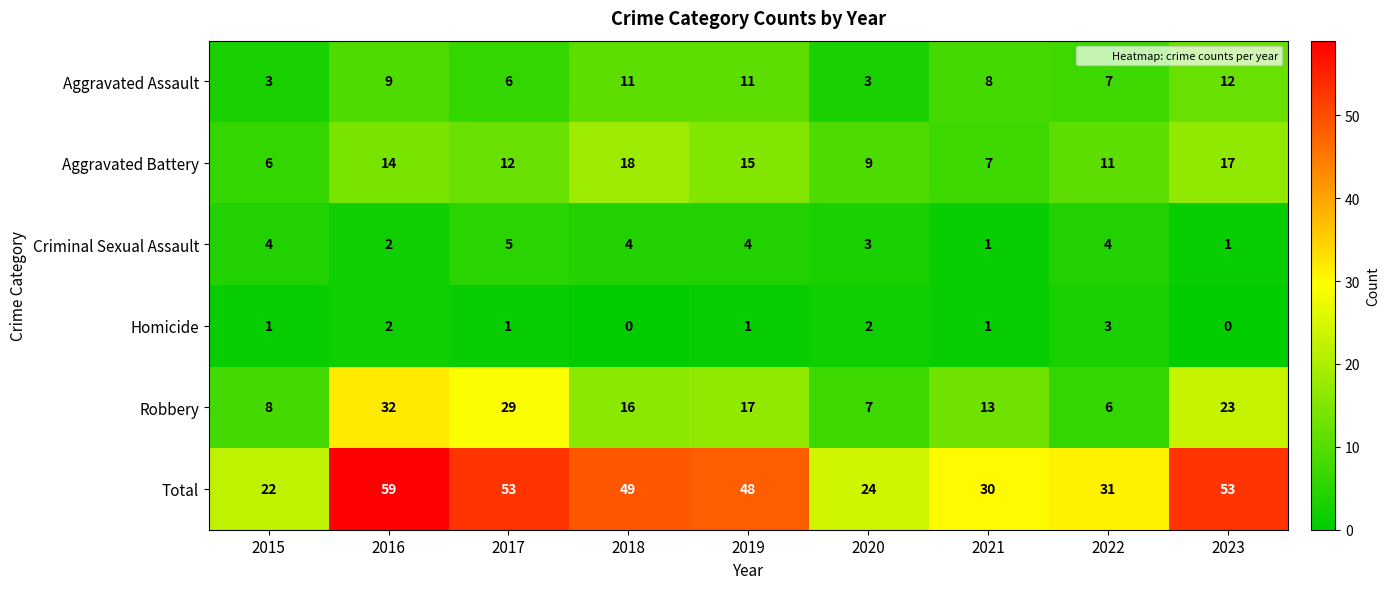

What is the difference between the highest and lowest values at 2018?

49